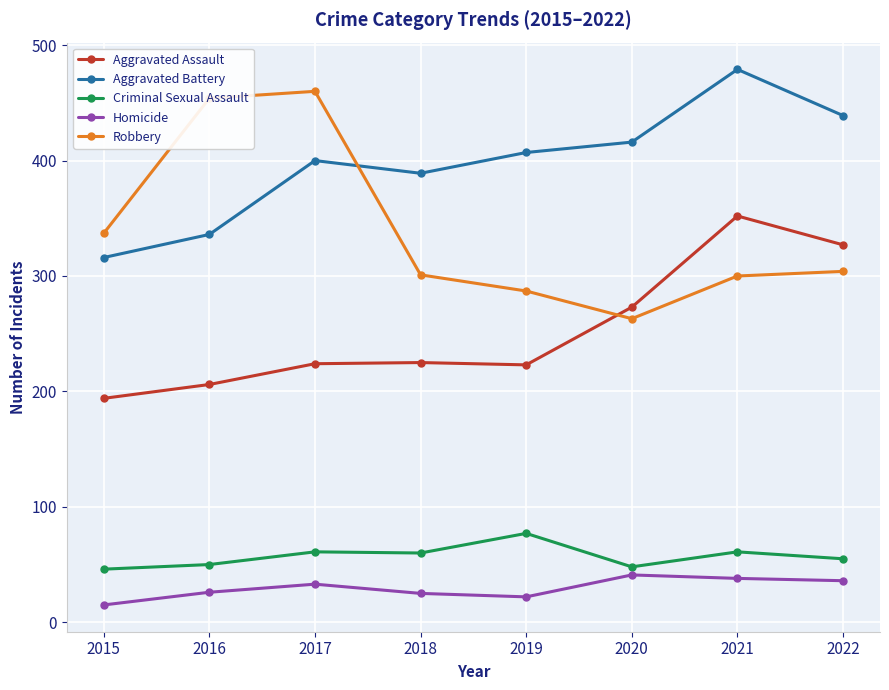

What is the minimum value for Aggravated Battery?

316